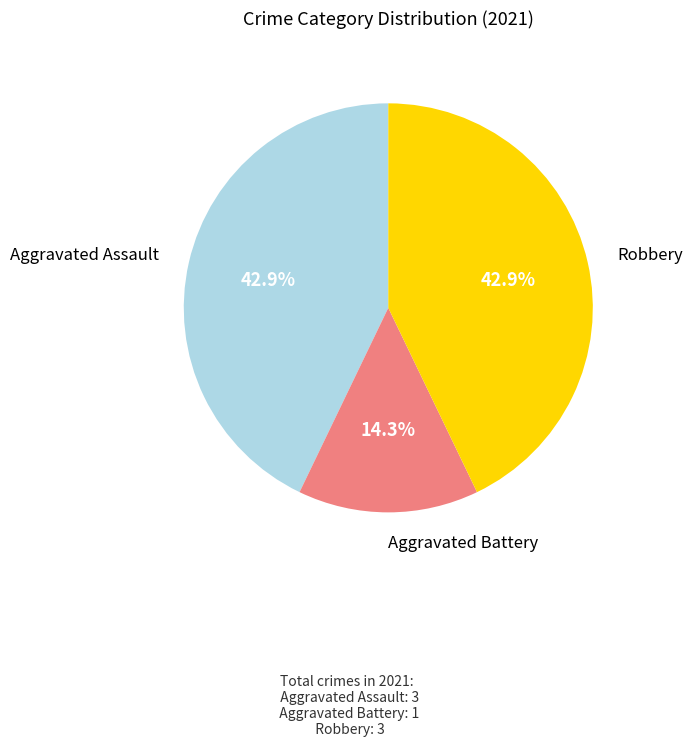

Is there a majority slice in this chart?

No